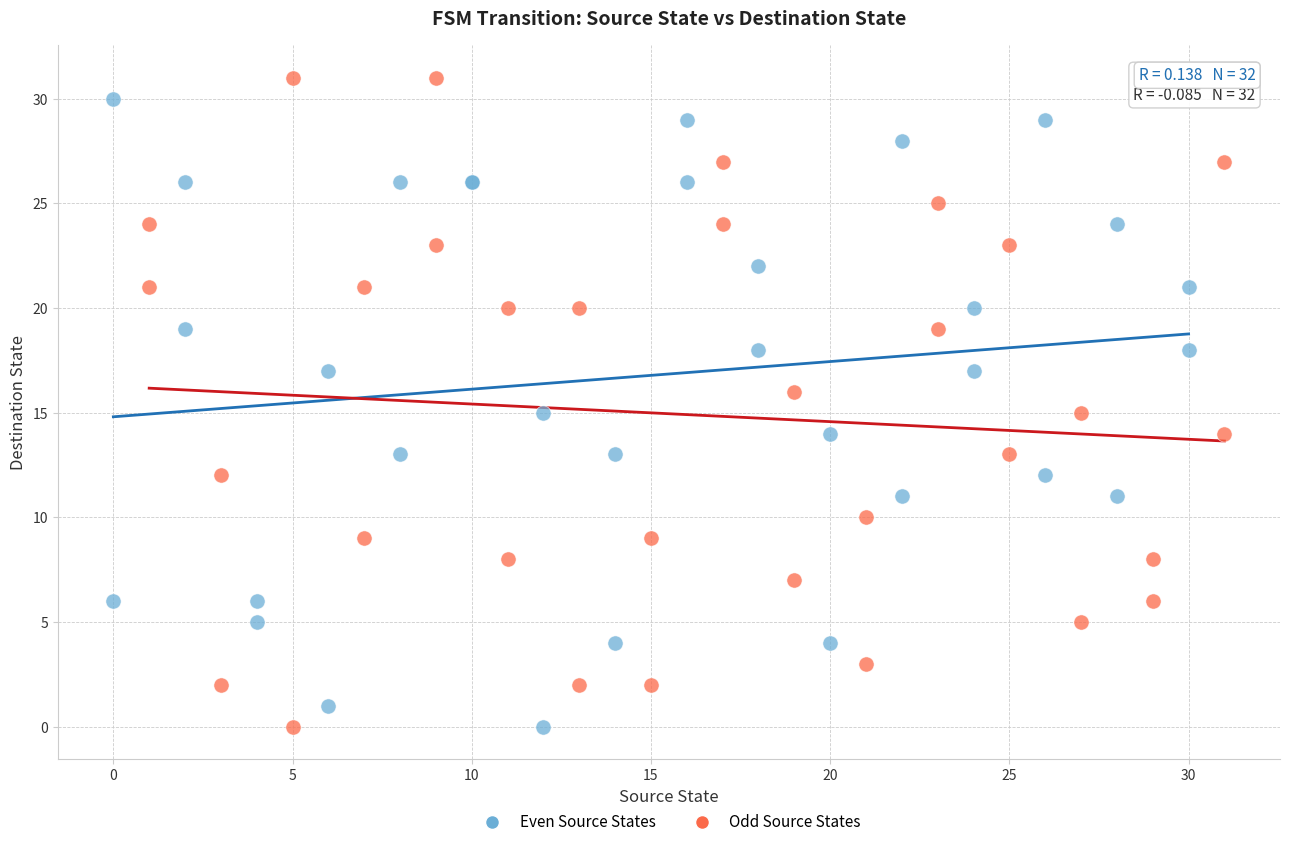

What are all the series names shown in the legend?

Even Source States, Odd Source States